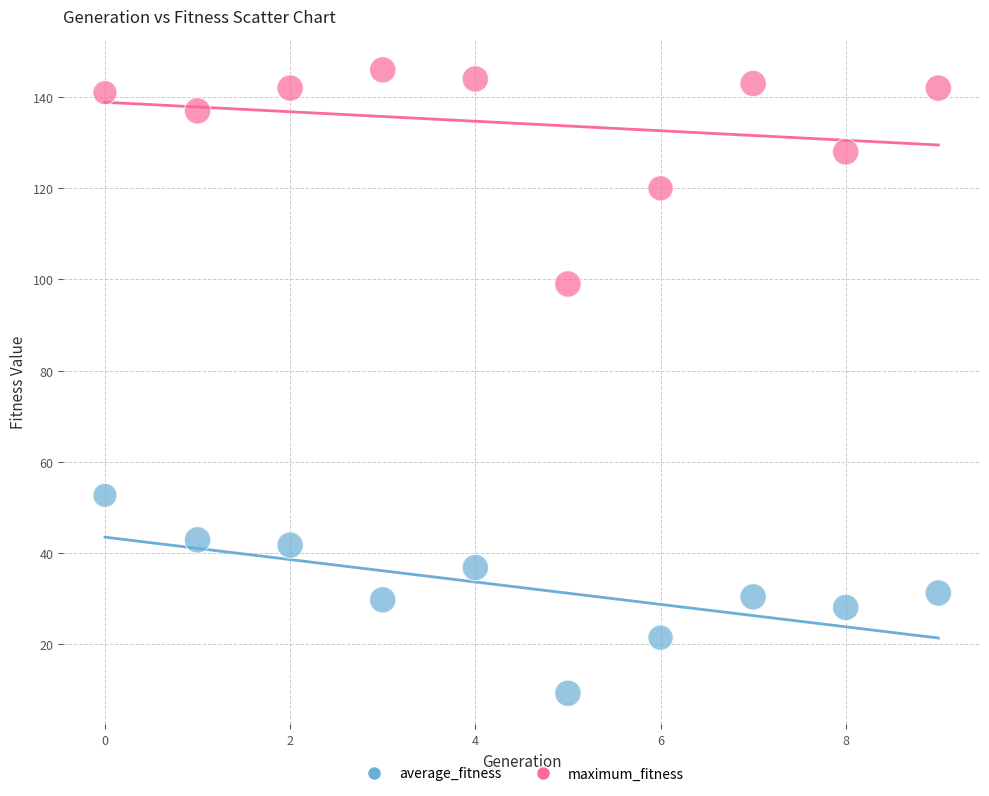

Which series contains the lowest Y value?

average_fitness